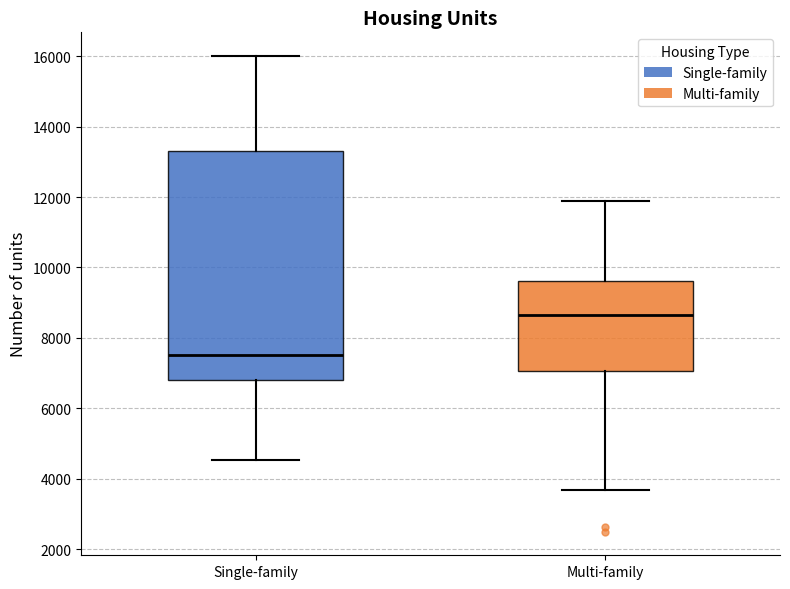

Which box is the tallest, from its lower edge to its upper edge?

Single-family